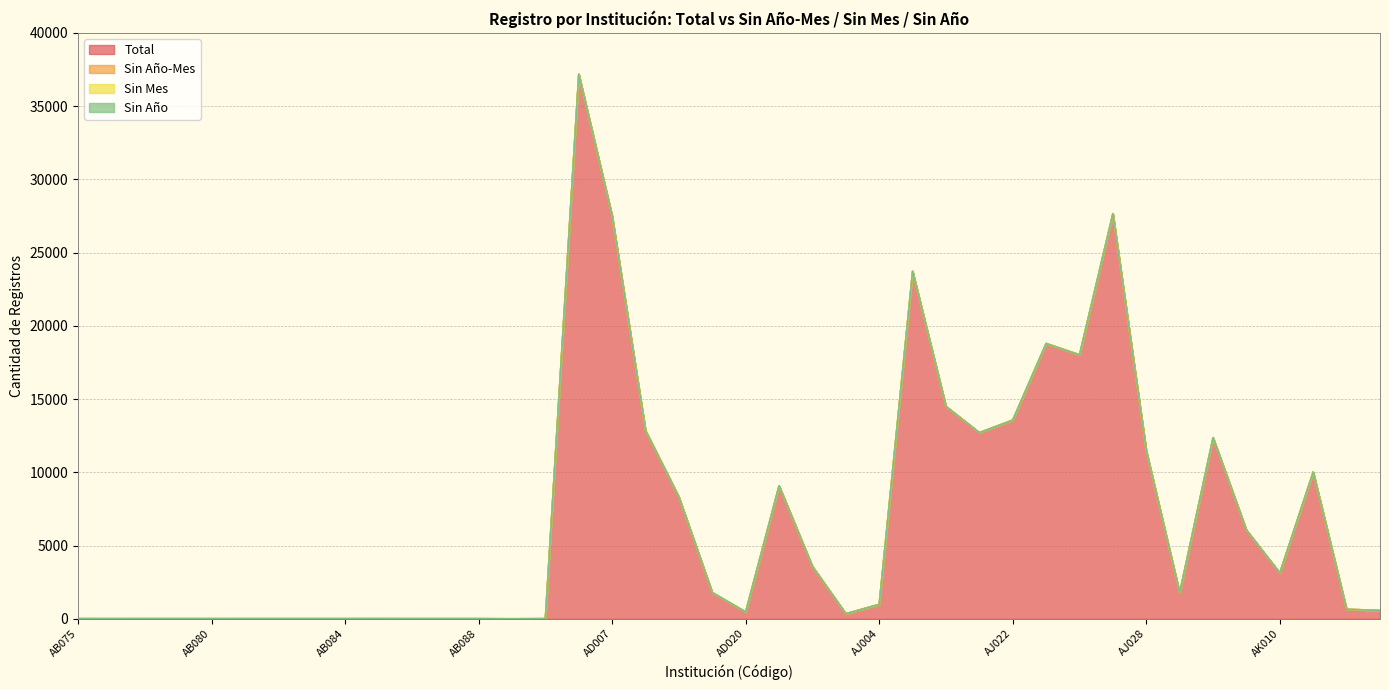

True or false: Sin Año and Sin Año-Mes cross at least once.

False